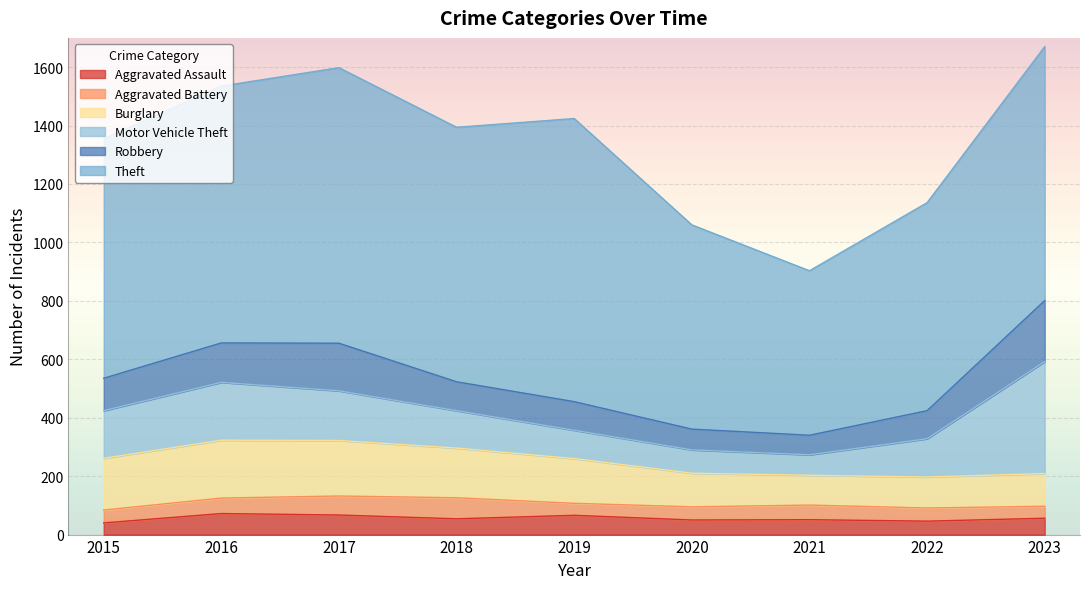

What is the total value across all series at 2016?

1535